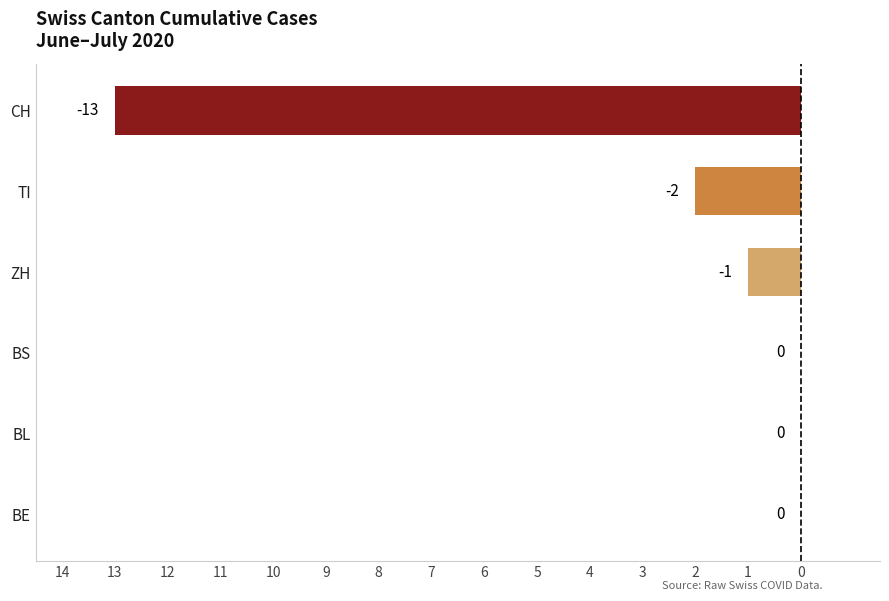

How many distinct data groups are displayed?

1